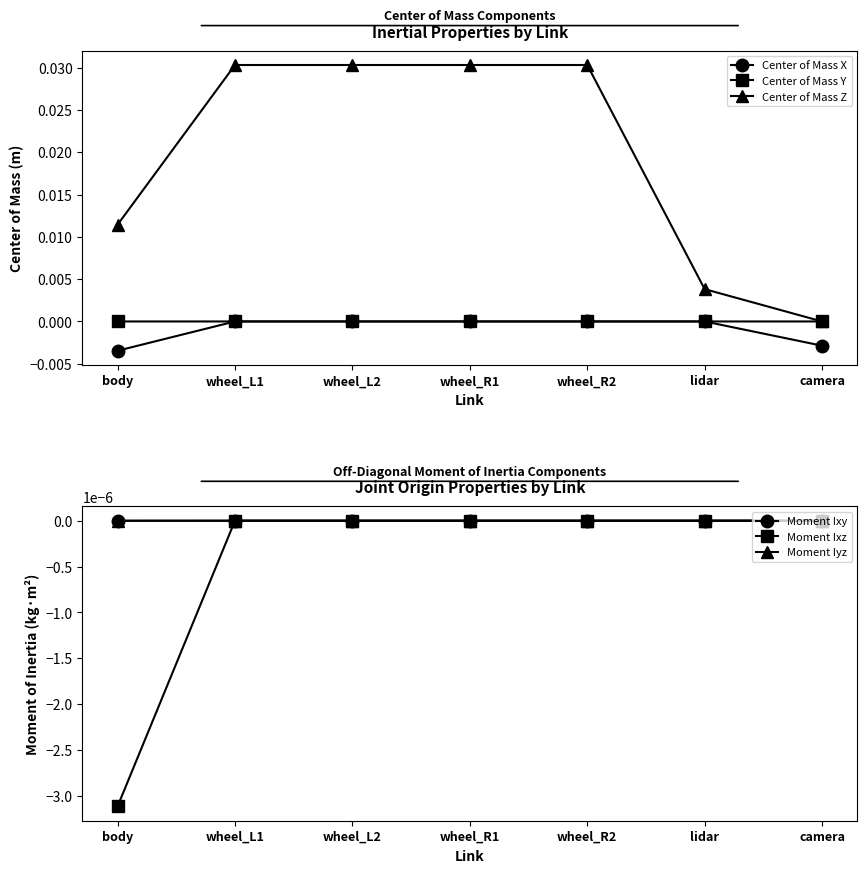

What is the sum of all Center of Mass Z values?

0.1